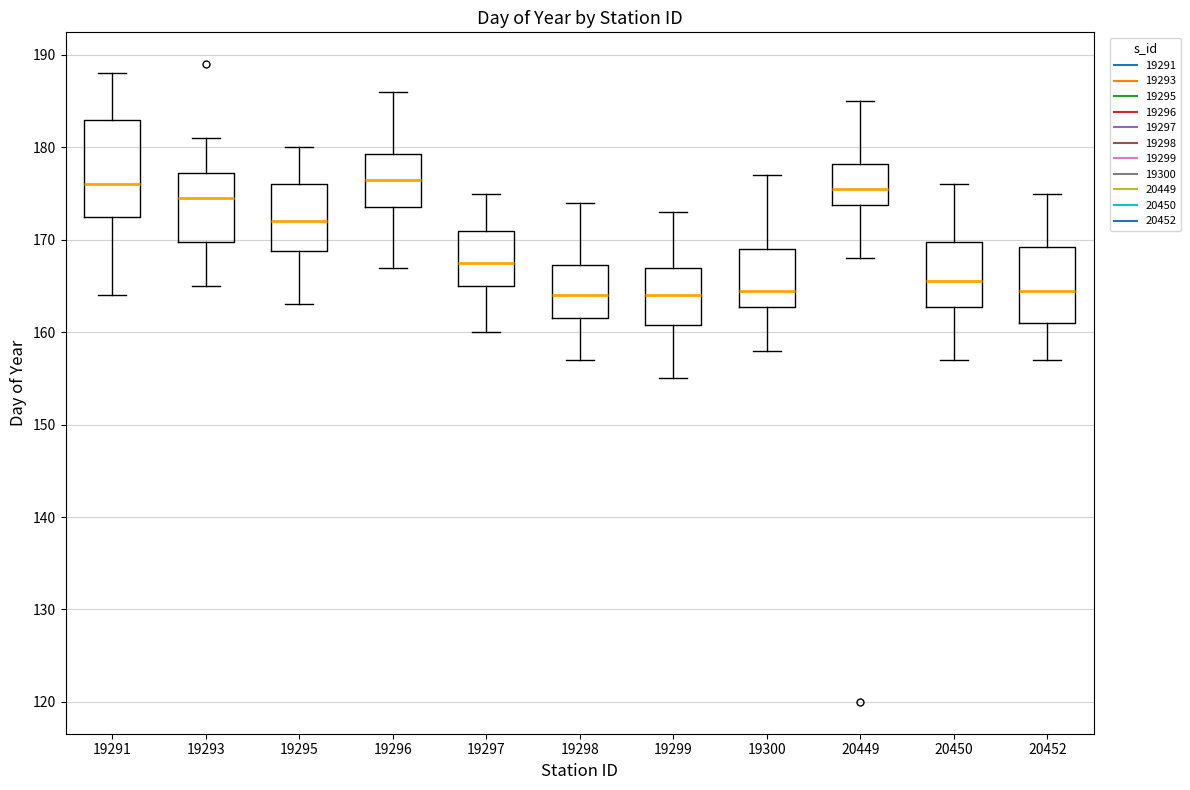

Where is the upper edge of the box at x = 20449 on the y-axis? The values are not printed on the chart, so give them approximately, as read against the axis.

178